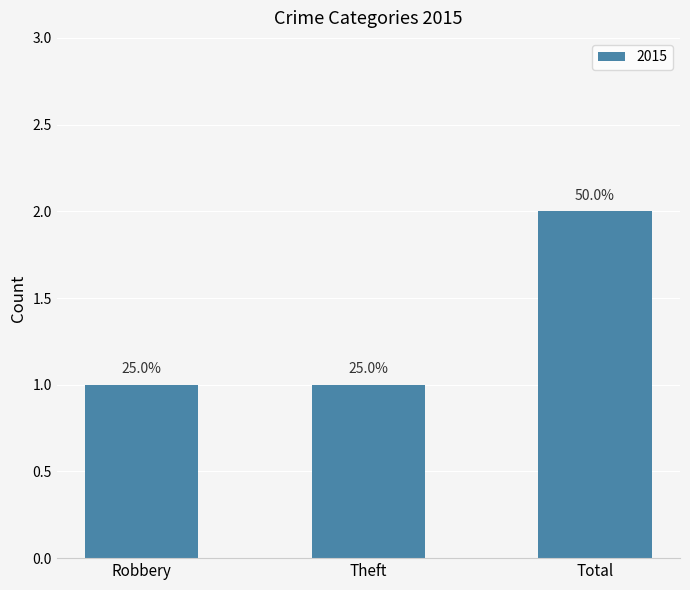

How many bars are there in total?

3